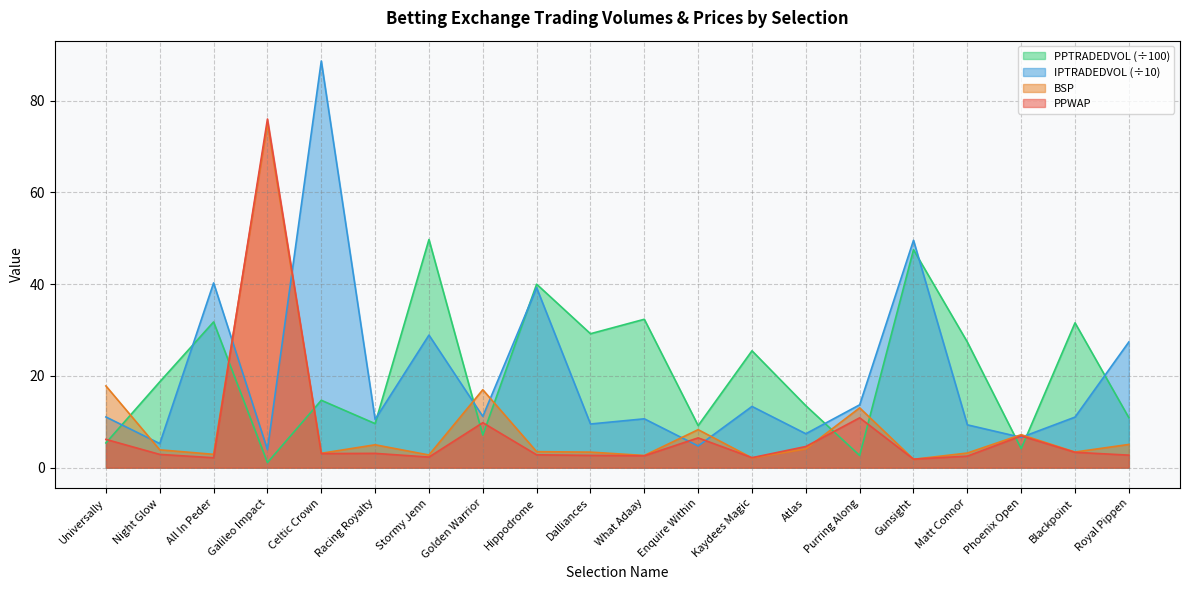

What position from the right is Stormy Jenn?

14